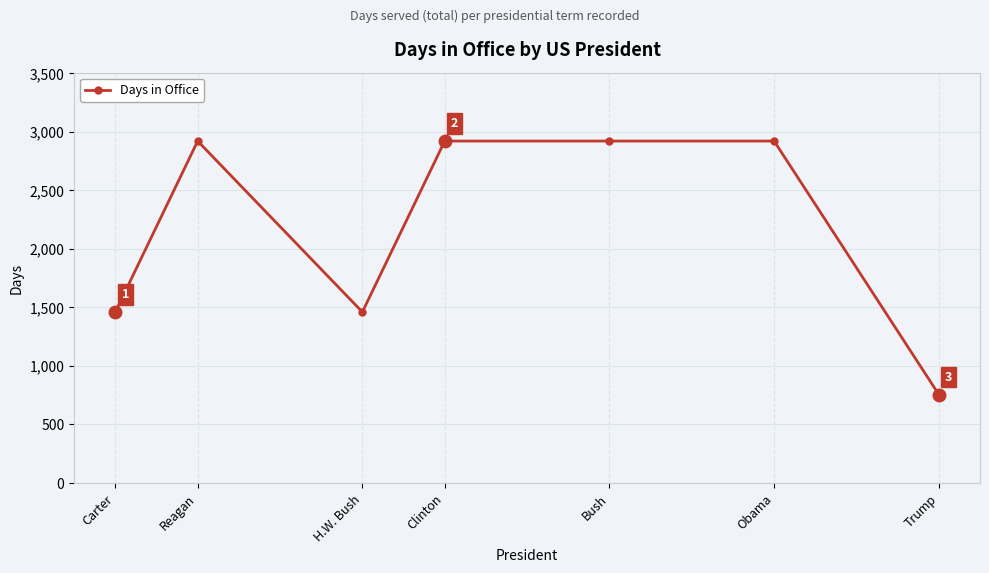

What is the approximate value at Trump?

756